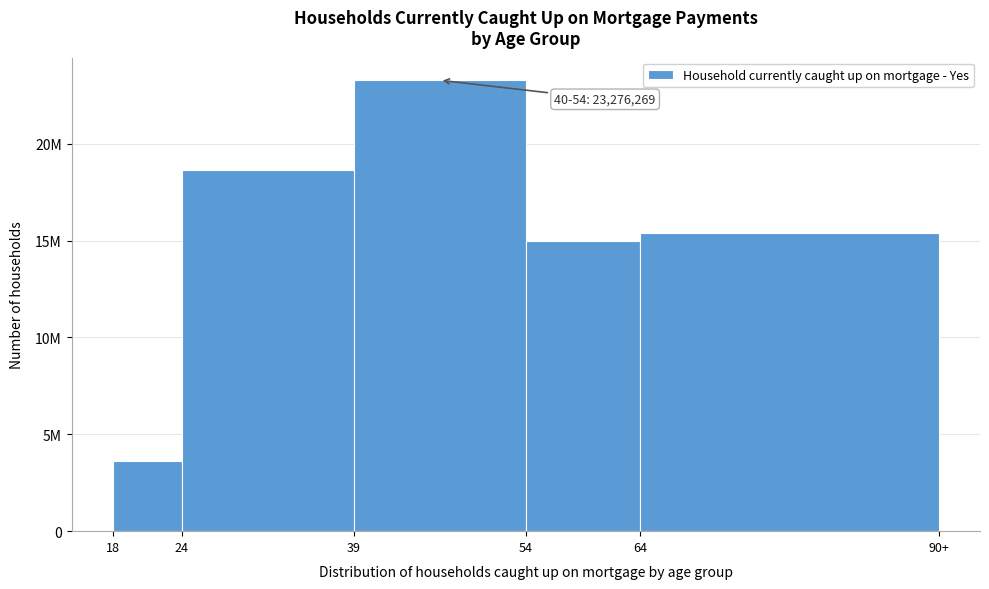

Does the chart contain any negative values?

No